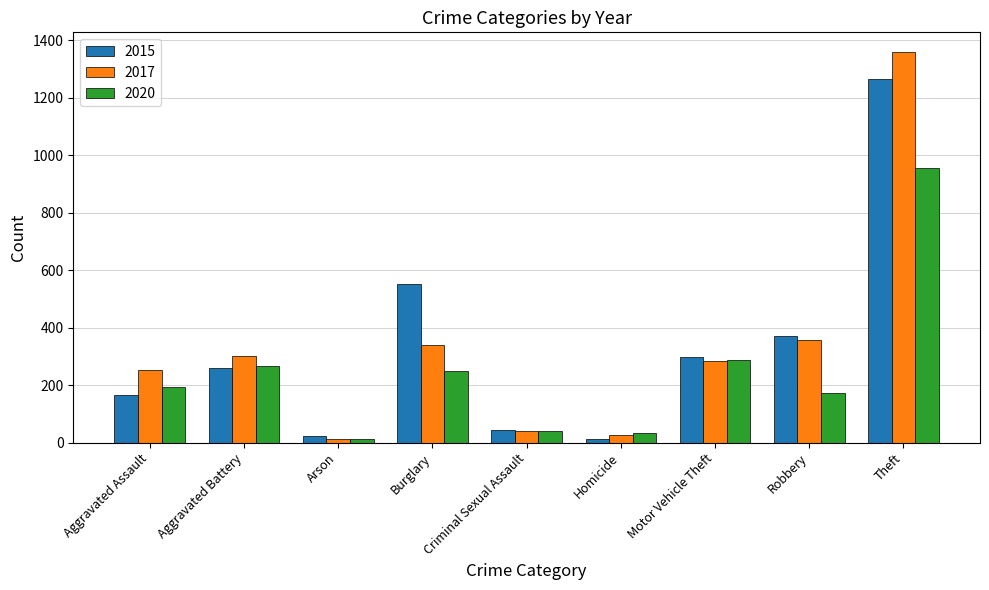

How many bars are there in each group?

3